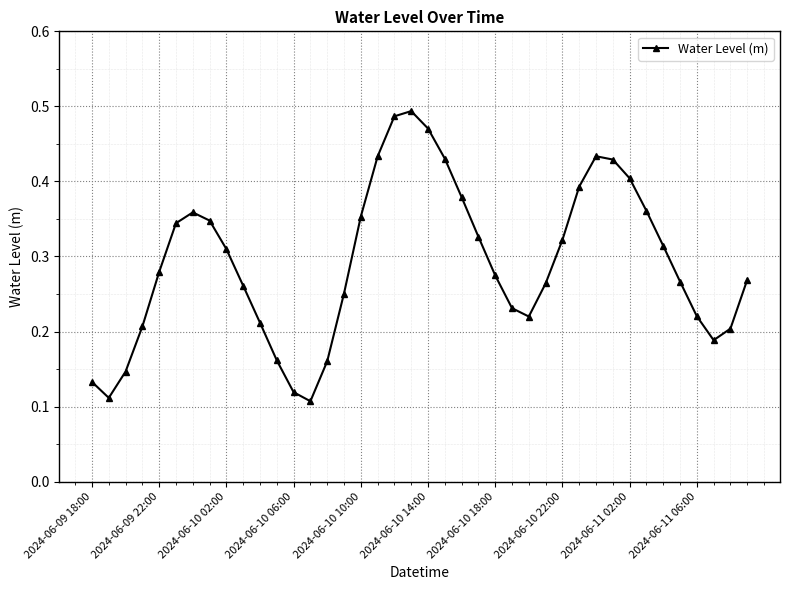

What is the sum of all values?

11.7